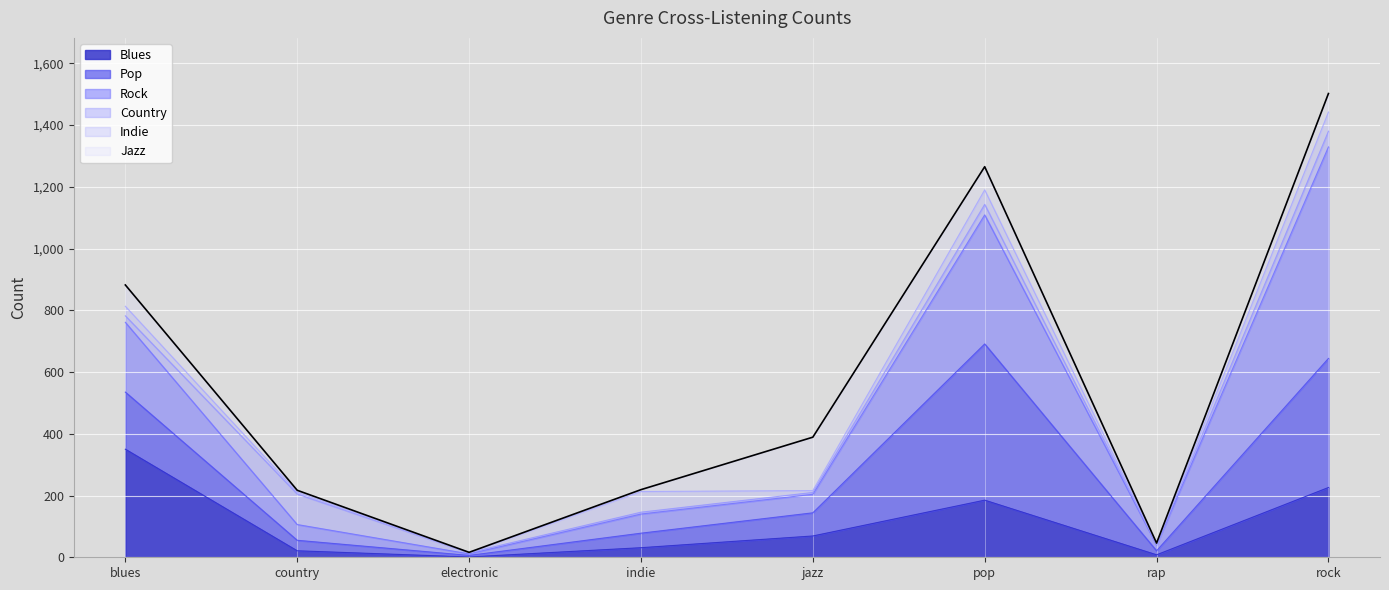

What is the sum of all values?

4536